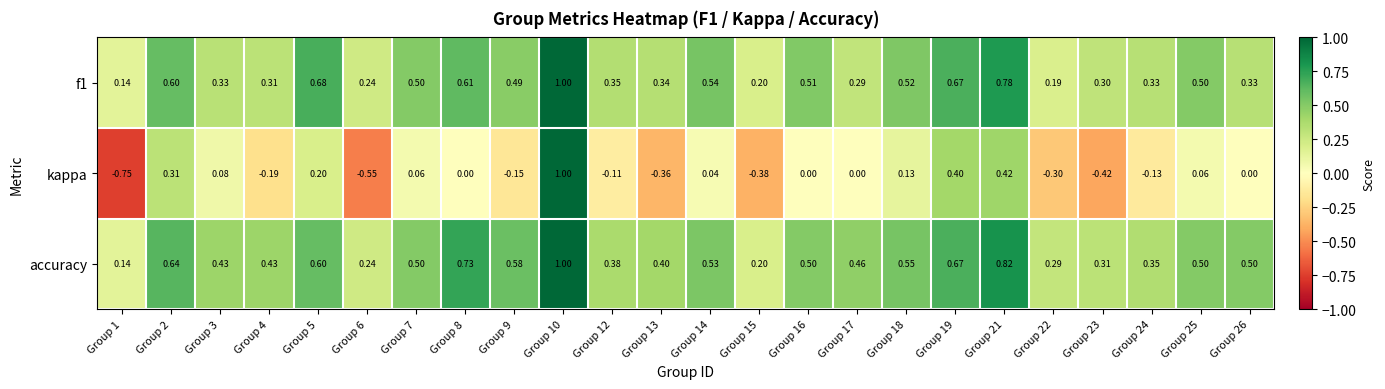

Which series has the largest total across all categories?

accuracy